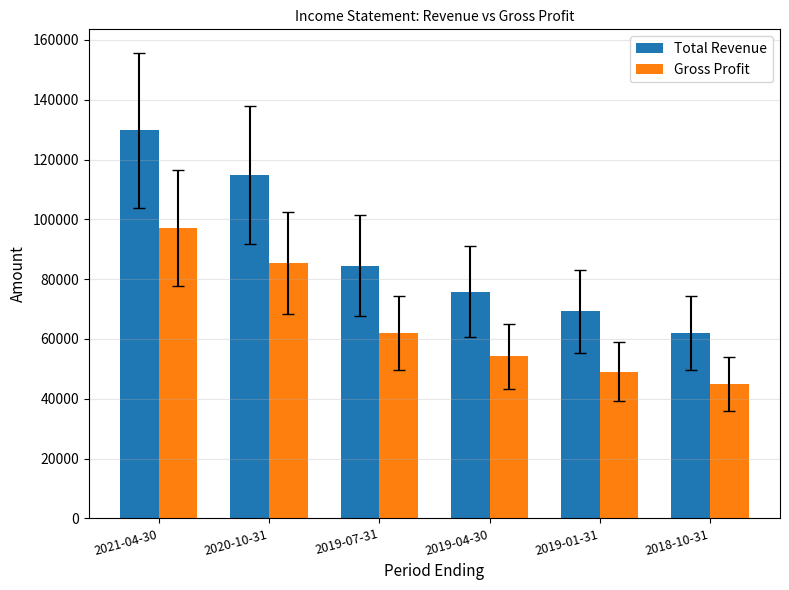

What is the smallest value displayed?

45000